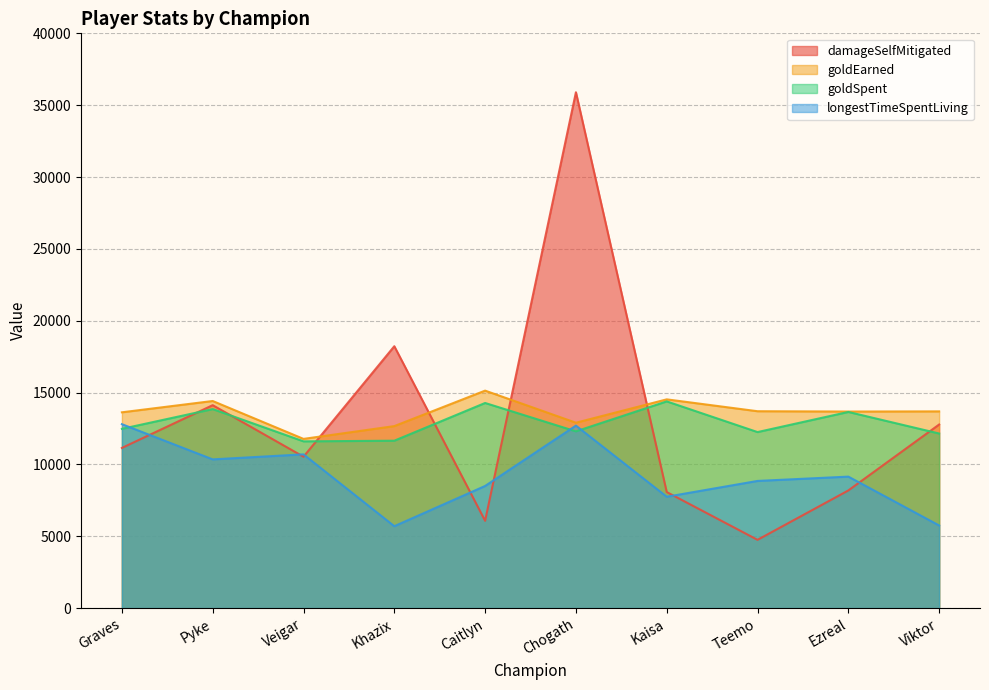

At which label is goldEarned closest to 13455?

Graves